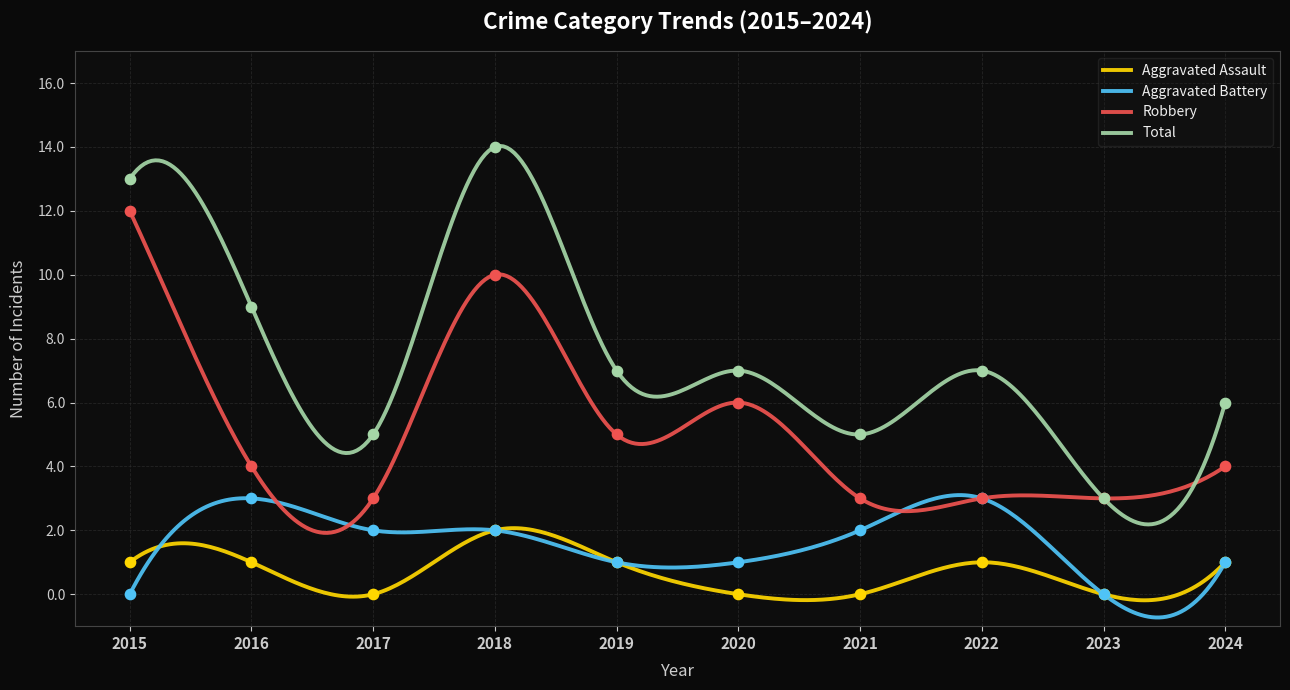

What is the total value across all series at 2019?

14